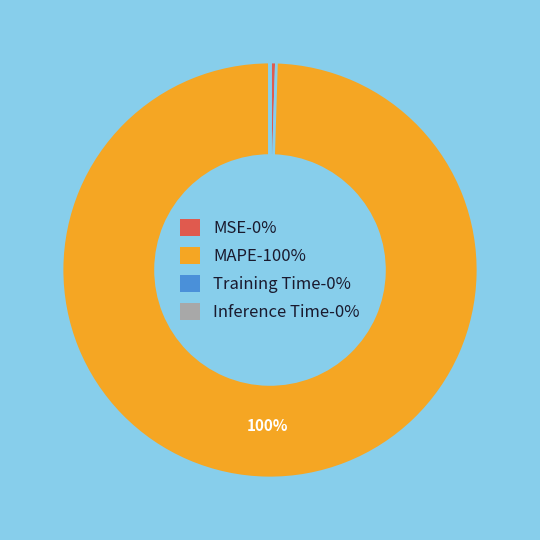

Which category has the biggest portion of the pie?

MAPE